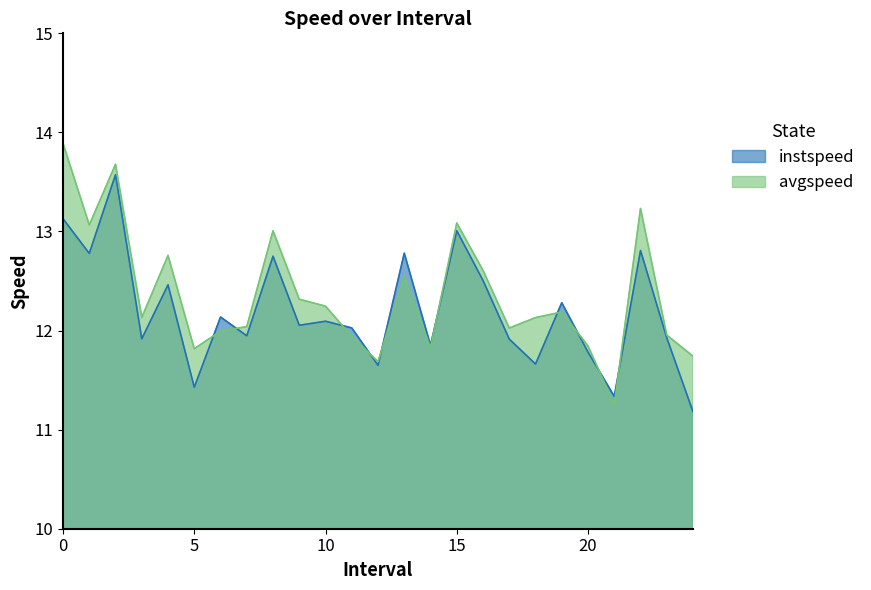

Reading left to right, extract all data points from this chart.

instspeed: 0.0=13.1	1.0=12.8	2.0=13.6	3.0=11.9	4.0=12.5	5.0=11.4	6.0=12.1	7.0=11.9	8.0=12.8	9.0=12.1	10.0=12.1	11.0=12.0	12.0=11.6	13.0=12.8	14.0=11.9	15.0=13.0	16.0=12.5	17.0=11.9	18.0=11.7	19.0=12.3	20.0=11.8	21.0=11.3	22.0=12.8	23.0=11.9	24.0=11.2
avgspeed: 0.0=13.9	1.0=13.1	2.0=13.7	3.0=12.1	4.0=12.8	5.0=11.8	6.0=12.0	7.0=12.0	8.0=13.0	9.0=12.3	10.0=12.2	11.0=11.9	12.0=11.7	13.0=12.5	14.0=11.8	15.0=13.1	16.0=12.6	17.0=12.0	18.0=12.1	19.0=12.2	20.0=11.8	21.0=11.3	22.0=13.2	23.0=12.0	24.0=11.7